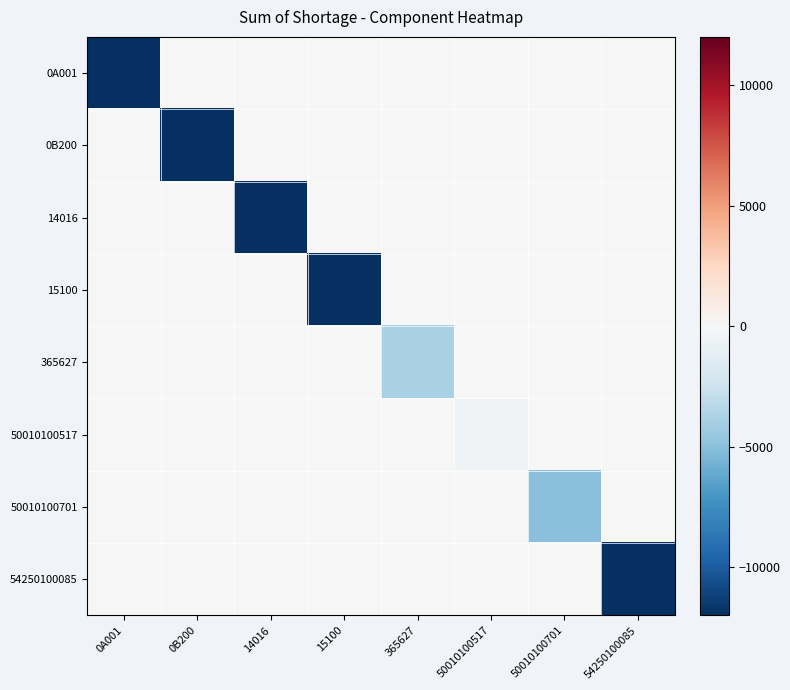

Reading left to right, what are all the values shown in this chart?

0A001: 0A001=-12000	0B200=0	14016=0	15100=0	365627=0	50010100517=0	50010100701=0	54250100085=0
0B200: 0A001=0	0B200=-12000	14016=0	15100=0	365627=0	50010100517=0	50010100701=0	54250100085=0
14016: 0A001=0	0B200=0	14016=-12000	15100=0	365627=0	50010100517=0	50010100701=0	54250100085=0
15100: 0A001=0	0B200=0	14016=0	15100=-12000	365627=0	50010100517=0	50010100701=0	54250100085=0
365627: 0A001=0	0B200=0	14016=0	15100=0	365627=-3864	50010100517=0	50010100701=0	54250100085=0
50010100517: 0A001=0	0B200=0	14016=0	15100=0	365627=0	50010100517=-400	50010100701=0	54250100085=0
50010100701: 0A001=0	0B200=0	14016=0	15100=0	365627=0	50010100517=0	50010100701=-5000	54250100085=0
54250100085: 0A001=0	0B200=0	14016=0	15100=0	365627=0	50010100517=0	50010100701=0	54250100085=-12000